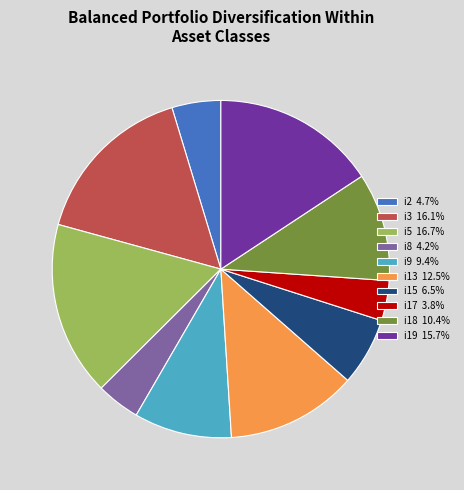

True or false: i2 accounts for 5% of the total.

True